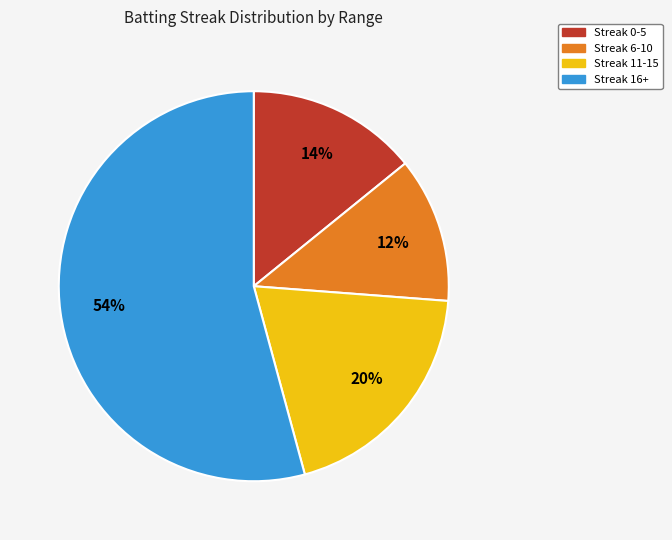

Is there any slice that represents more than half of the pie?

Yes